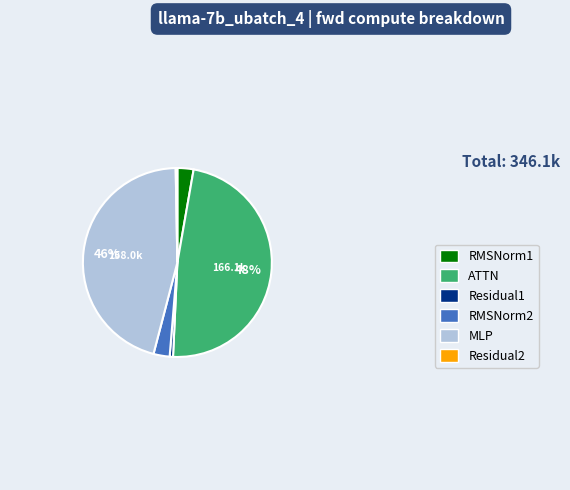

How many segments does this pie chart have?

6